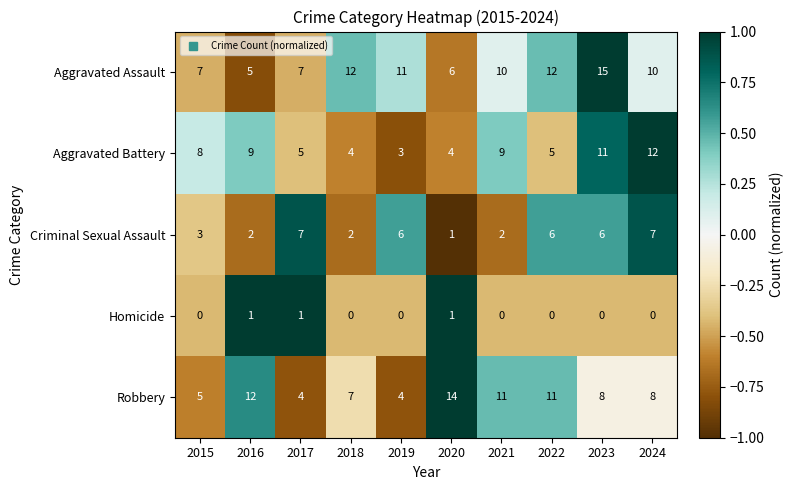

True or false: Aggravated Battery has a value of 8 at 2015.

True